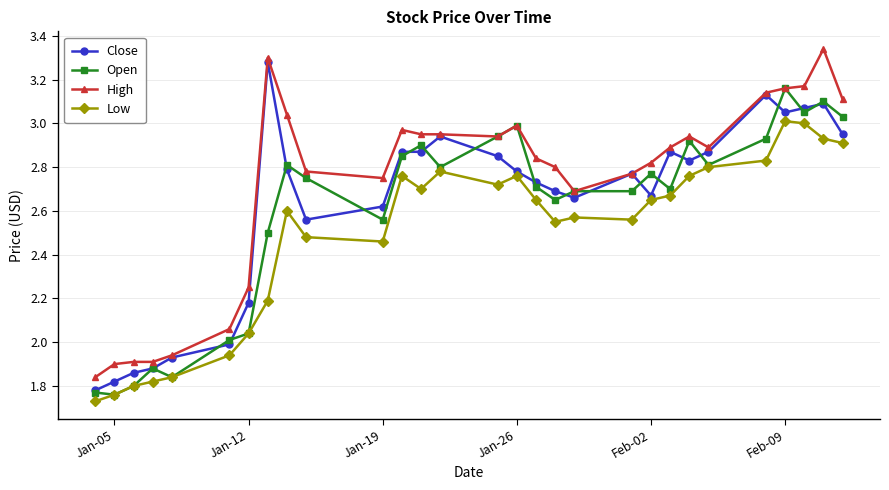

True or false: Low and High intersect in this chart.

False